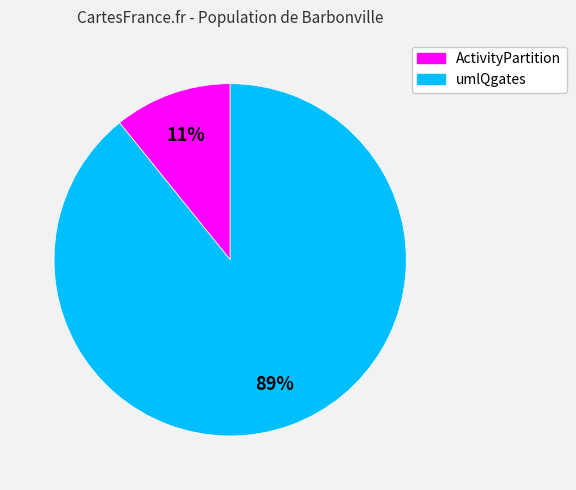

Combined, do ActivityPartition and umlQgates account for over 50%?

Yes